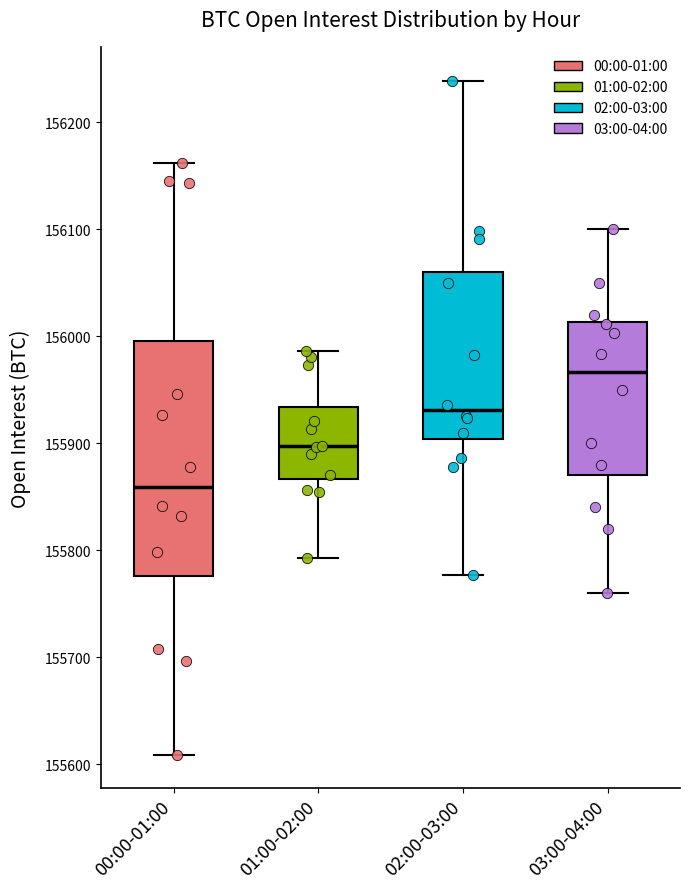

Which box's median line is the lowest?

00:00-01:00